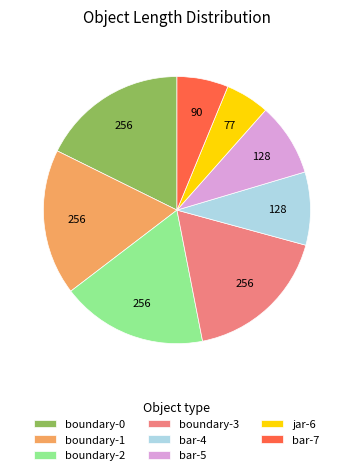

Between bar-4 and jar-6, which is larger?

bar-4